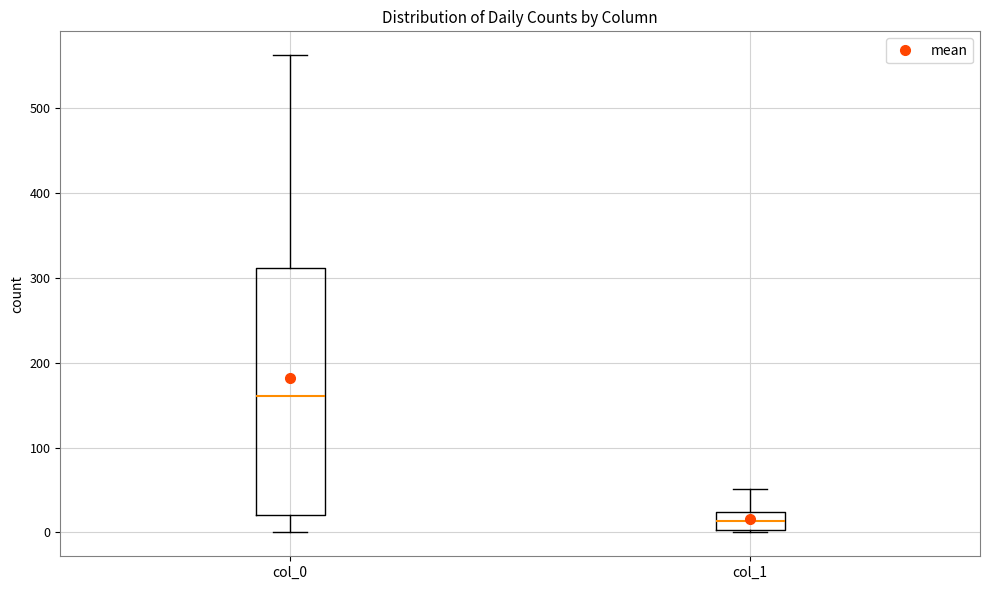

Reading left to right, transcribe this box plot: for each box, give where its median line is, the range the box spans, and where its two whiskers end, as read against the y-axis. The values are not printed on the chart, so give them approximately, as read against the axis.

col_0: median 160, box 20 to 310, whiskers 0 to 560
col_1: median 10, box 0 to 20, whiskers 0 to 50